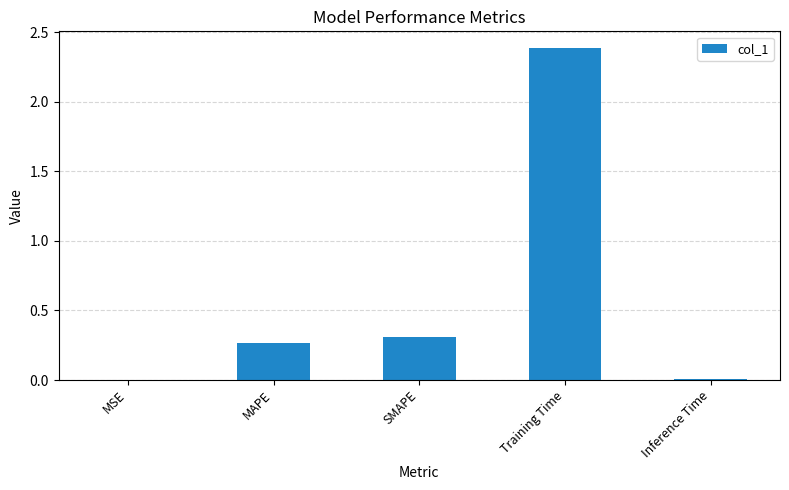

What is the sum of all values?

3.0